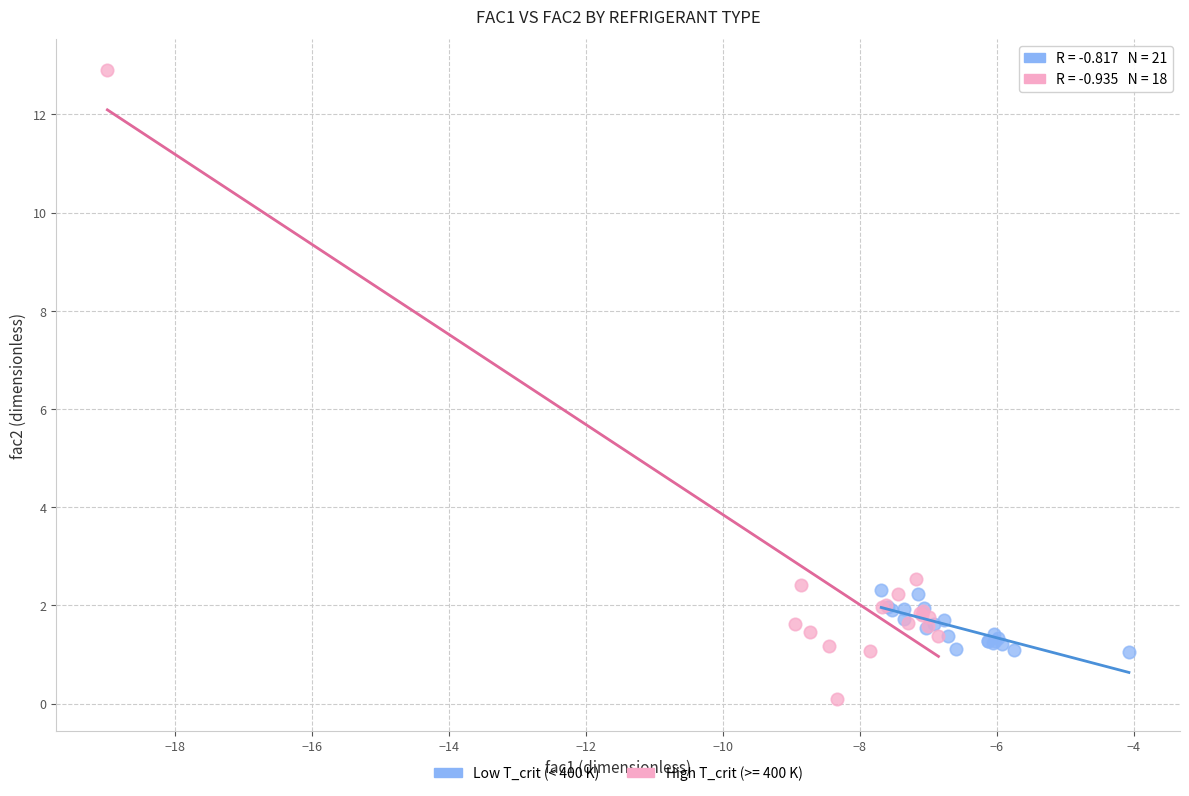

Which series has the widest spread of Y values?

High T_crit (>= 400 K)